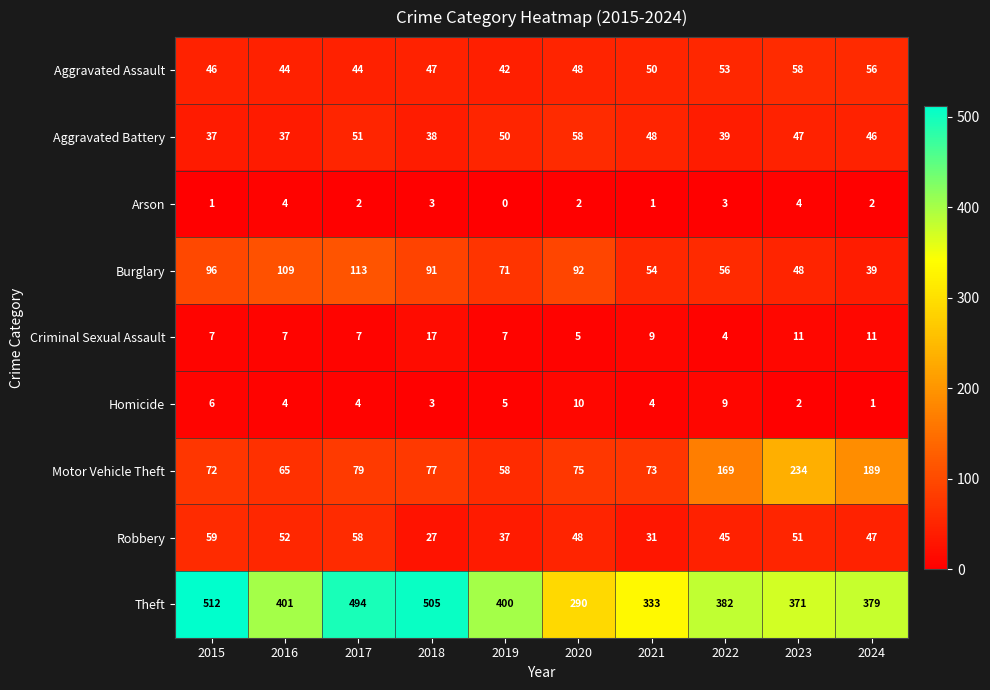

Between 2022 and 2024, which series saw the biggest shift?

Motor Vehicle Theft